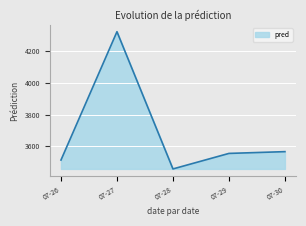

Where is the data nearest to the value 3890?

07-30